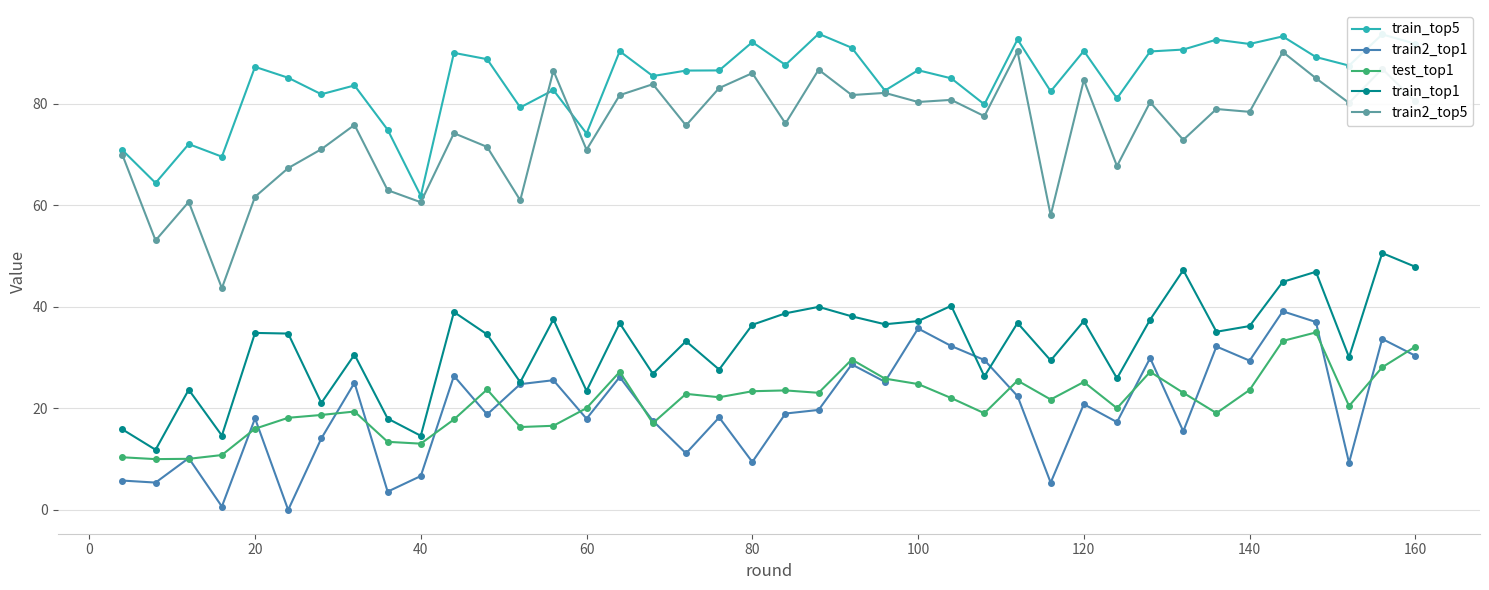

True or false: train2_top5 and train_top1 cross at least once.

False